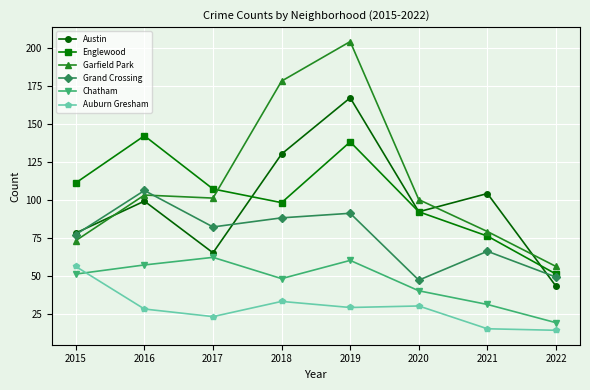

Reading left to right, list all the values displayed in this chart.

Austin: 78	99	65	130	167	92	104	43
Englewood: 111	142	107	98	138	92	76	51
Garfield Park: 73	103	101	178	204	100	79	56
Grand Crossing: 77	106	82	88	91	47	66	49
Chatham: 51	57	62	48	60	40	31	19
Auburn Gresham: 56	28	23	33	29	30	15	14